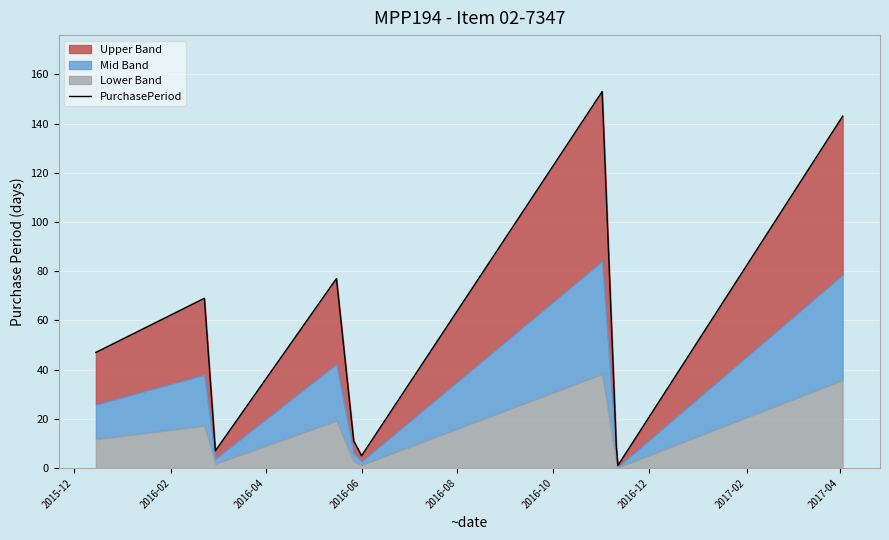

What position from the left is 2017-04?

9